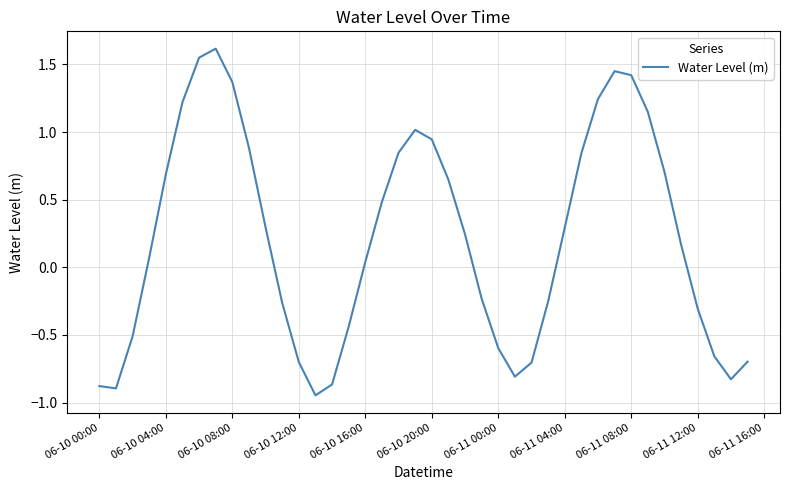

What is the difference between the maximum and minimum values?

2.6